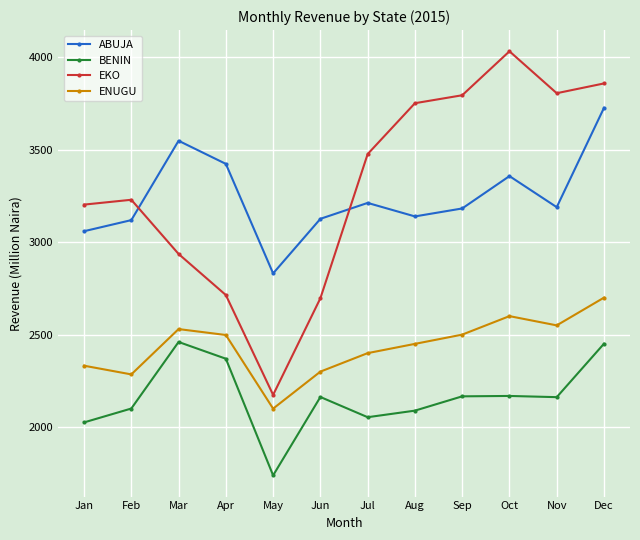

Which series changed the most between Jun and Jul?

EKO